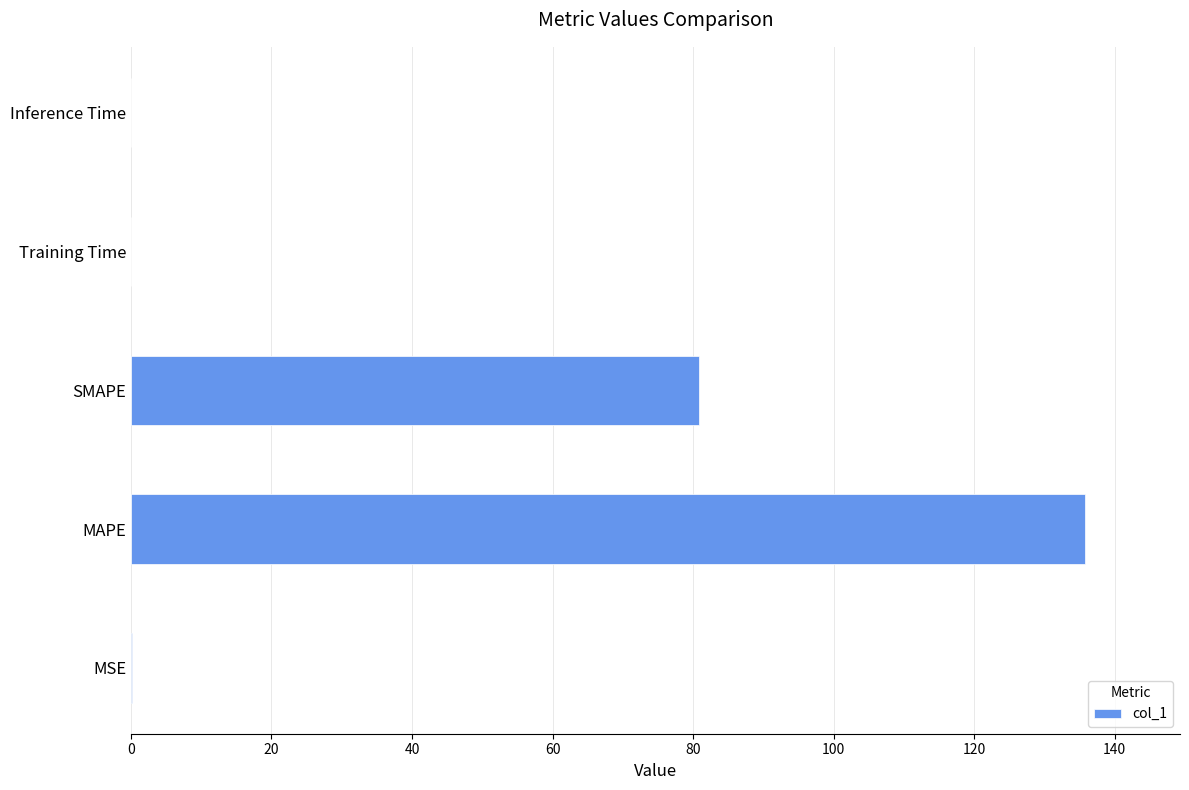

What is the sum of all values?

216.9